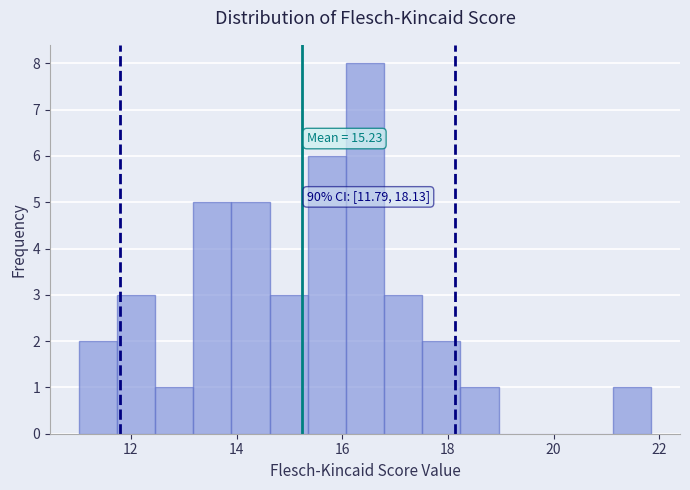

Read against the x-axis, roughly where is the centre of the tallest bar?

16.4